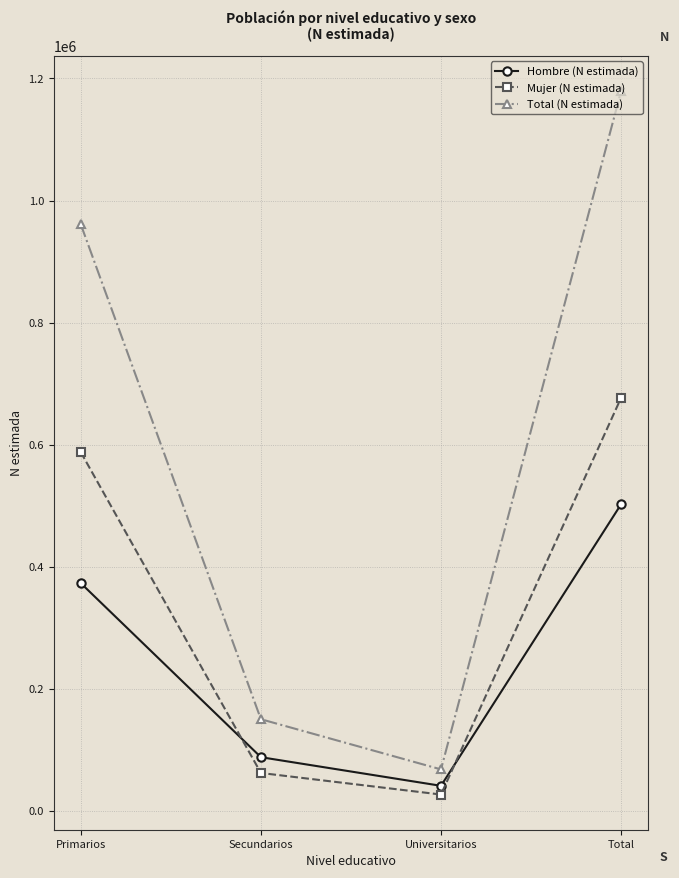

What is the spread (max minus min) of values at Primarios?

587749